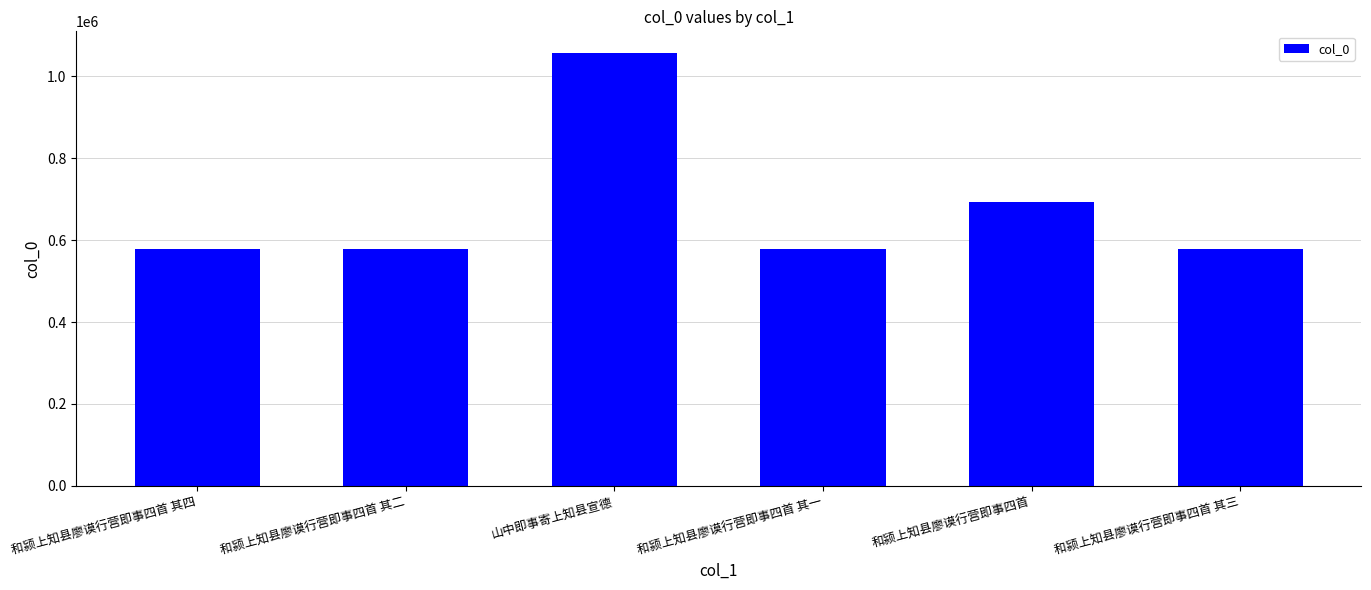

The chart shows a value of 577312 at 和颍上知县廖谟行营即事四首 其二. True or false?

True